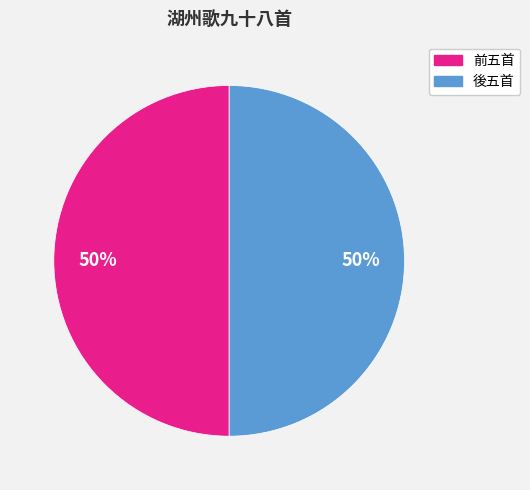

To the nearest percent, what is the average slice percentage?

50%